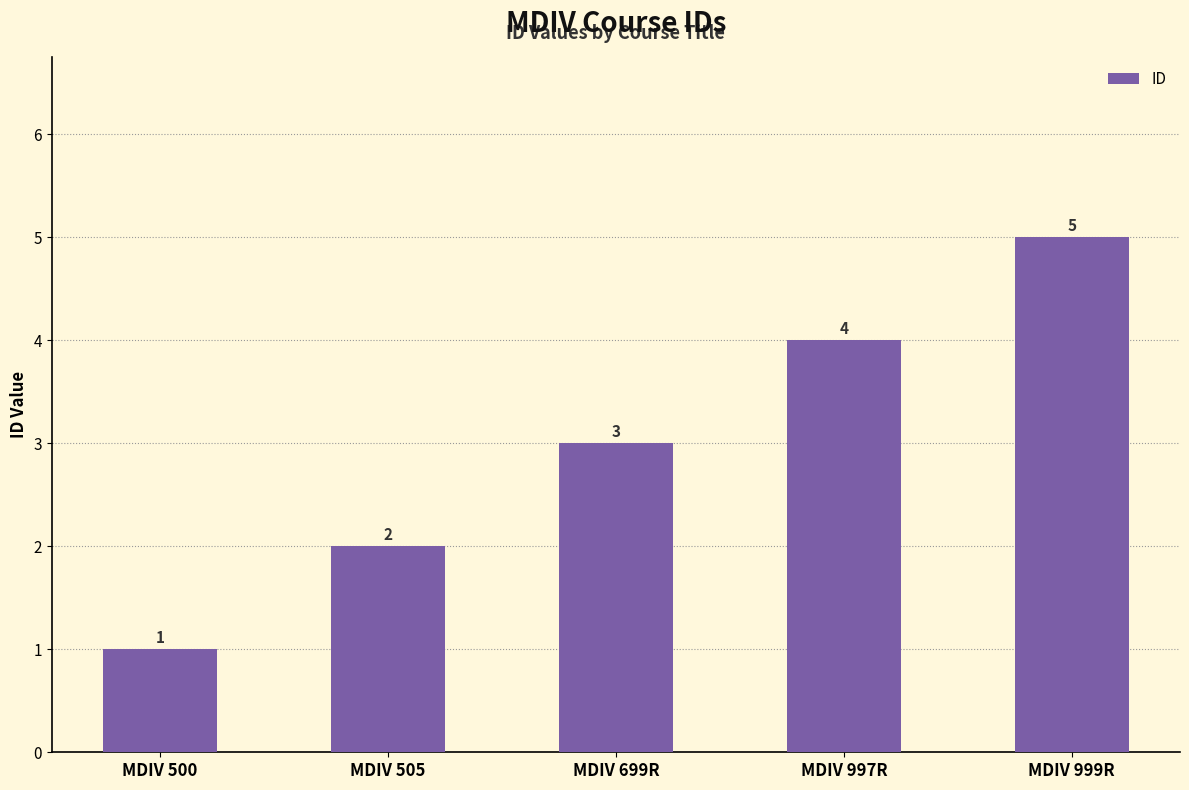

Rank the categories by value from lowest to highest.

MDIV 500, MDIV 505, MDIV 699R, MDIV 997R, MDIV 999R